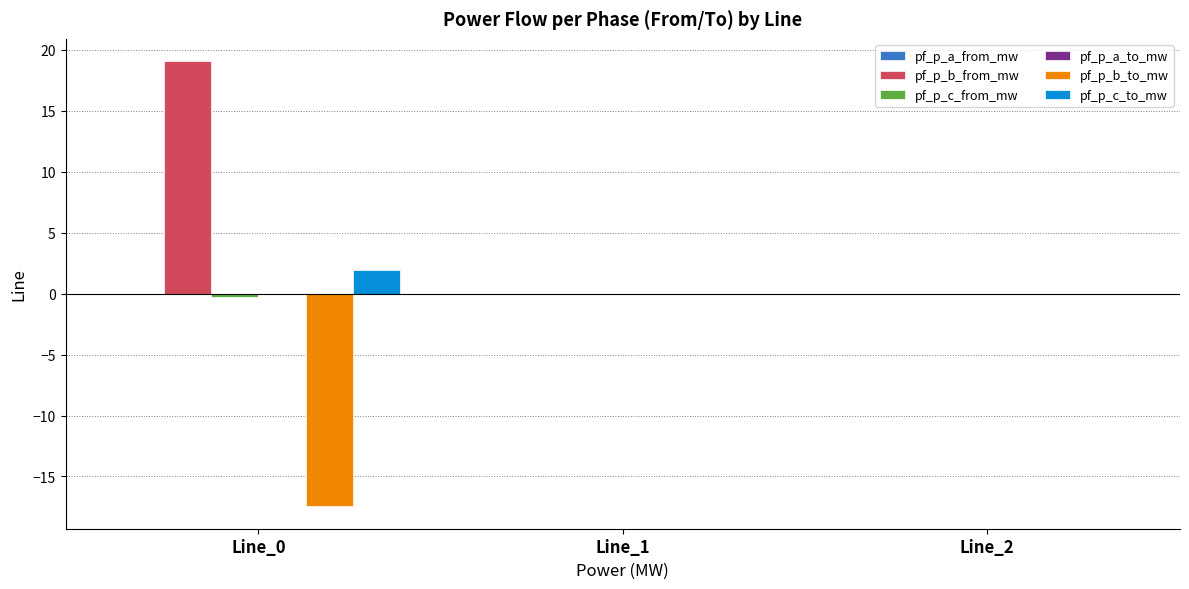

Is it true that pf_p_b_to_mw equals -30.4 at Line_0?

False